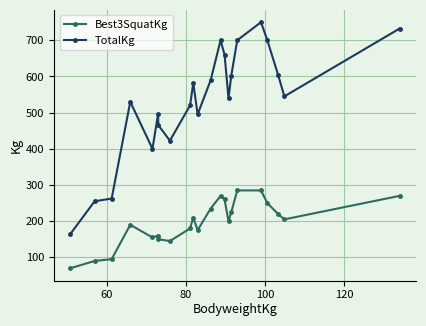

True or false: Best3SquatKg and TotalKg cross at least once.

False